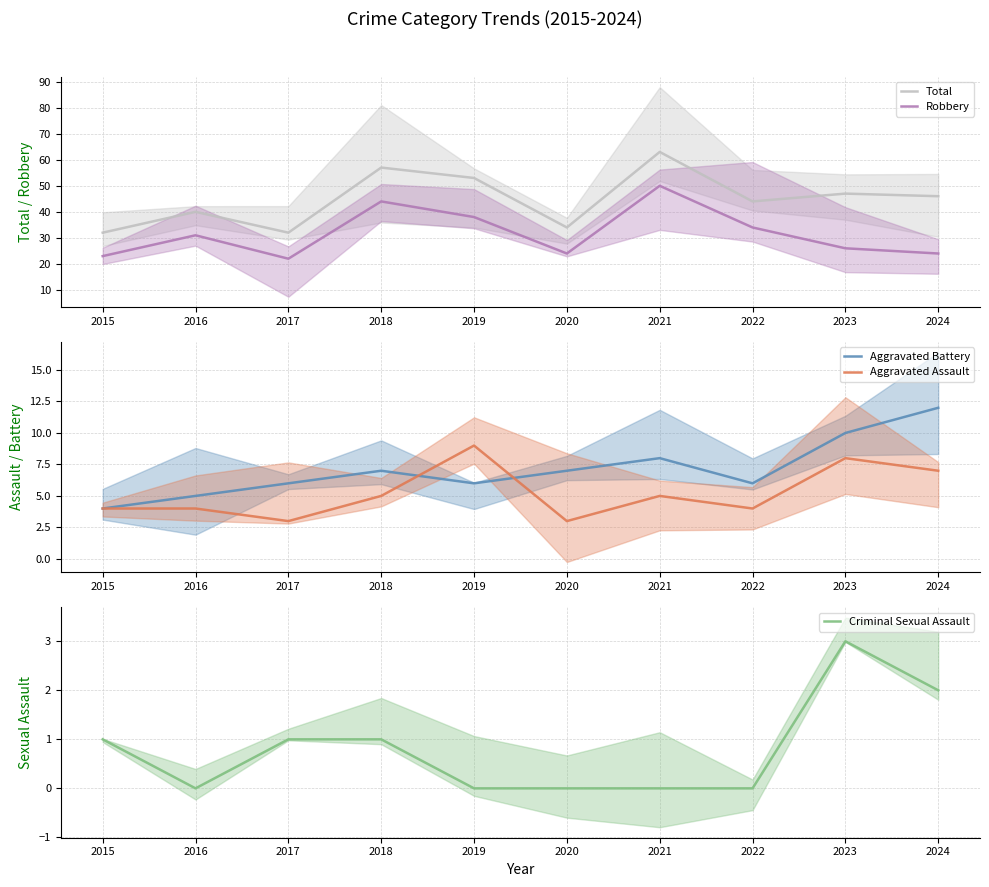

Reading right to left, list all the values displayed in this chart.

Total: 46	47	44	63	34	53	57	32	40	32
Robbery: 24	26	34	50	24	38	44	22	31	23
Aggravated Battery: 12	10	6	8	7	6	7	6	5	4
Aggravated Assault: 7	8	4	5	3	9	5	3	4	4
Criminal Sexual Assault: 2	3	0	0	0	0	1	1	0	1